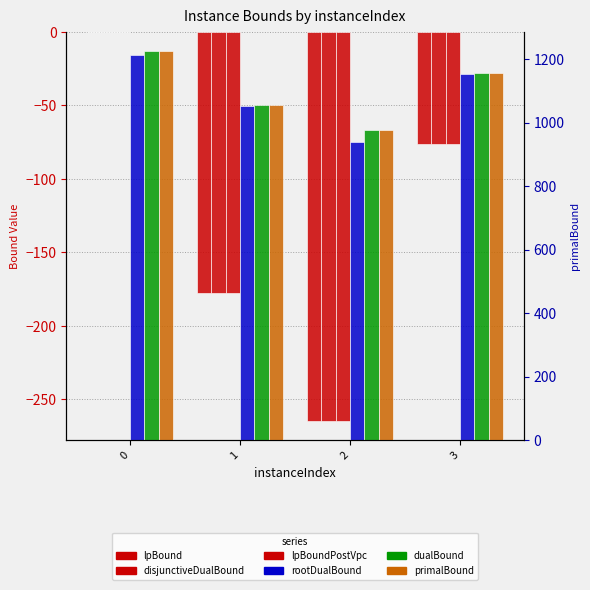

What is the sum of the lpBoundPostVpc values at 0 and 1?

-177.5